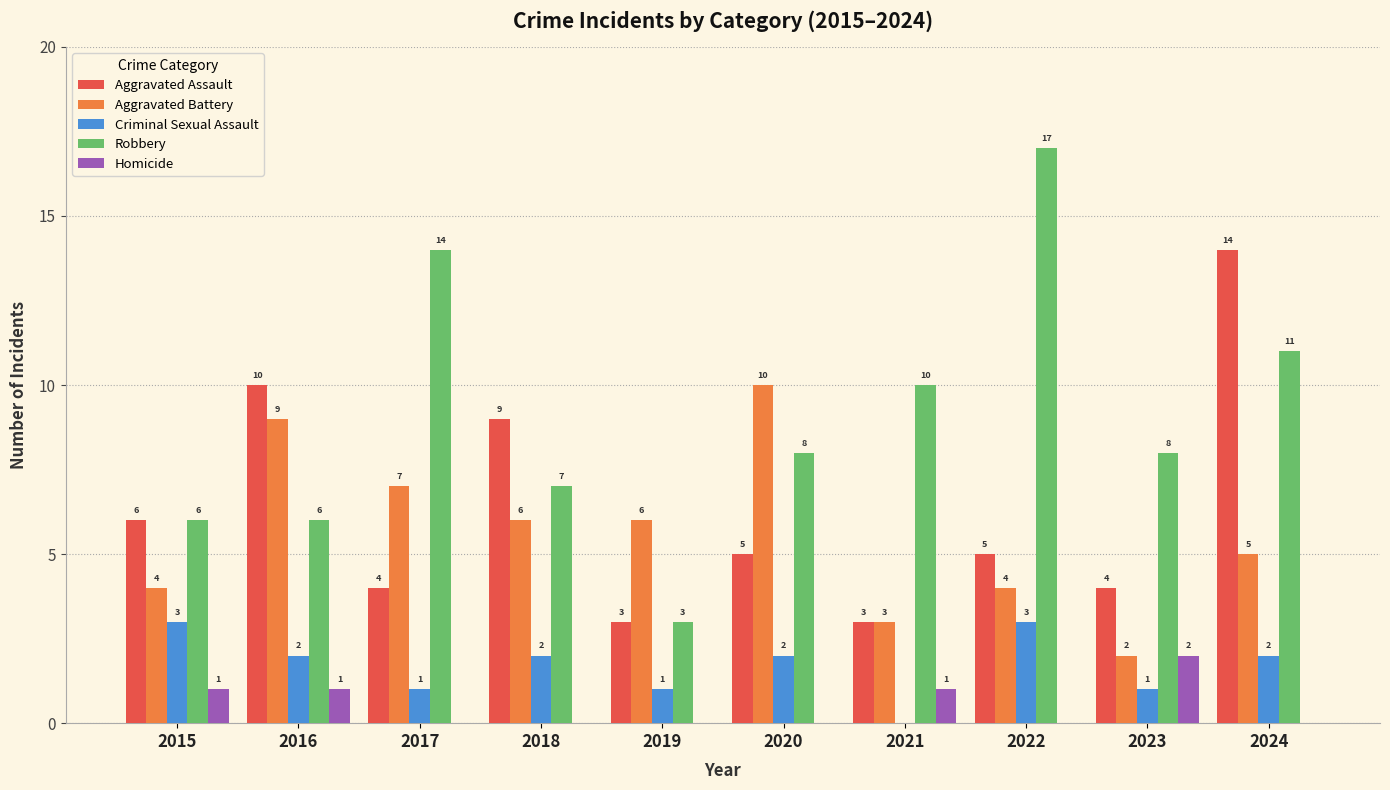

How many distinct data groups are displayed?

5